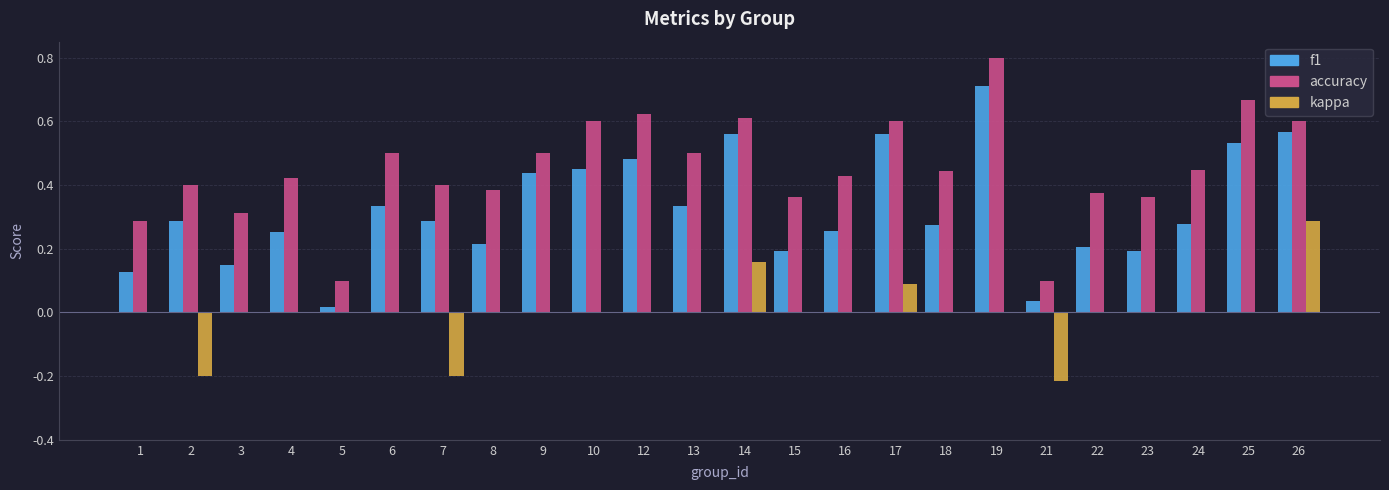

Between 18 and 19, which series saw the biggest shift?

f1